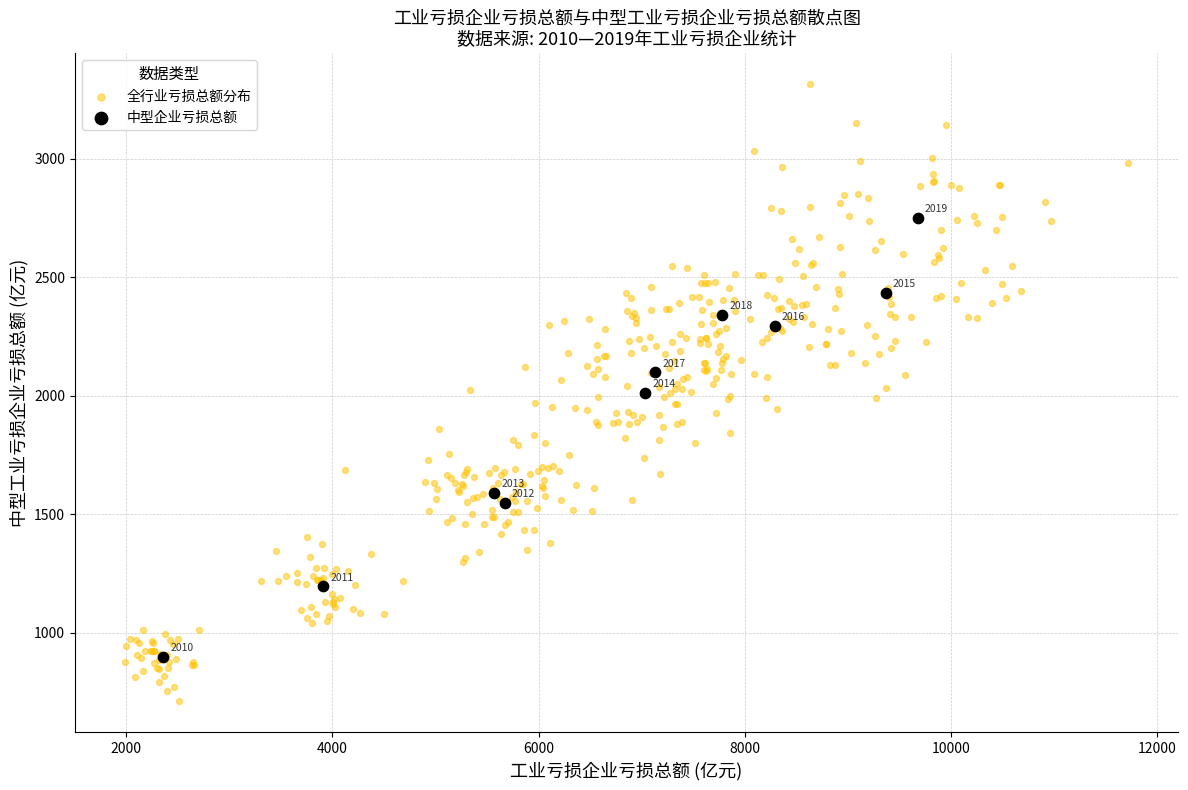

Which series reaches the minimum Y coordinate?

全行业亏损总额分布